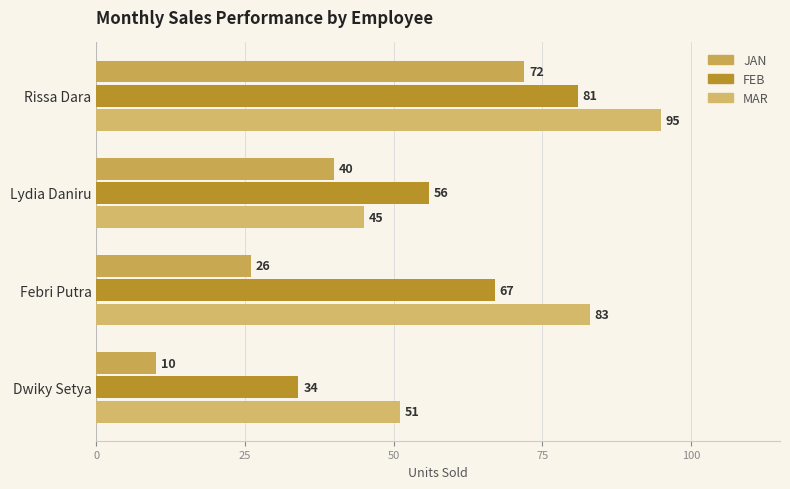

What is the difference between the maximum and minimum values in the FEB series?

47